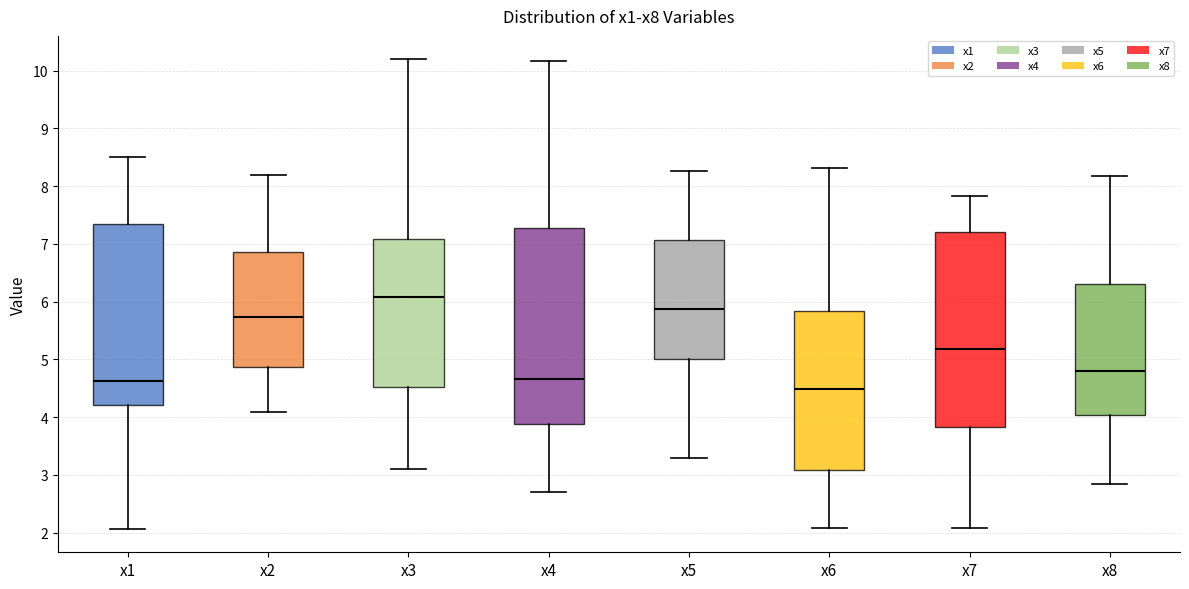

Reading left to right, read every box against the y-axis: the position of its median line, the range the box covers, and the ends of its whiskers. The values are not printed on the chart, so give them approximately, as read against the axis.

x1: median 4.6, box 4.2 to 7.3, whiskers 2.1 to 8.5
x2: median 5.7, box 4.9 to 6.9, whiskers 4.1 to 8.2
x3: median 6.1, box 4.5 to 7.1, whiskers 3.1 to 10.2
x4: median 4.7, box 3.9 to 7.3, whiskers 2.7 to 10.2
x5: median 5.9, box 5.0 to 7.1, whiskers 3.3 to 8.3
x6: median 4.5, box 3.1 to 5.8, whiskers 2.1 to 8.3
x7: median 5.2, box 3.8 to 7.2, whiskers 2.1 to 7.8
x8: median 4.8, box 4.0 to 6.3, whiskers 2.8 to 8.2